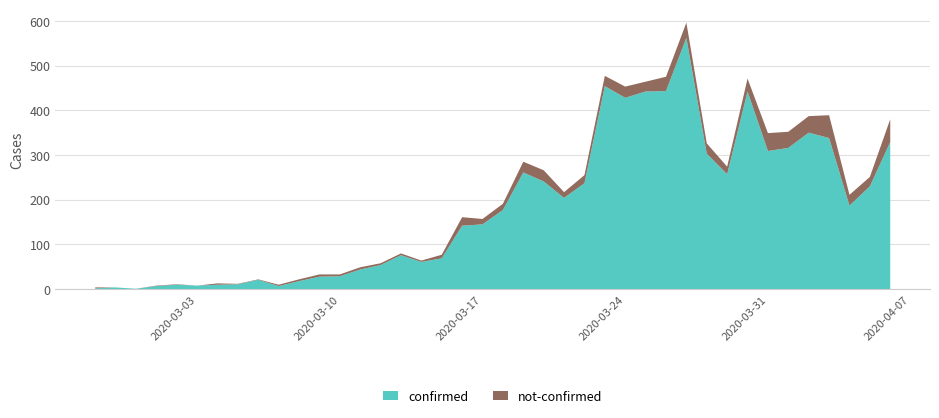

Reading left to right, list all the values displayed in this chart.

confirmed: 2	4	1	7	10	8	10	11	21	7	18	28	29	44	54	76	61	69	142	145	177	261	241	204	237	454	428	442	443	562	303	257	442	309	316	350	338	187	230	329
not-confirmed: 2	0	0	1	1	0	3	1	1	3	4	5	4	5	4	4	3	8	19	12	14	24	25	13	18	23	25	22	32	34	23	17	29	40	36	37	51	24	21	51